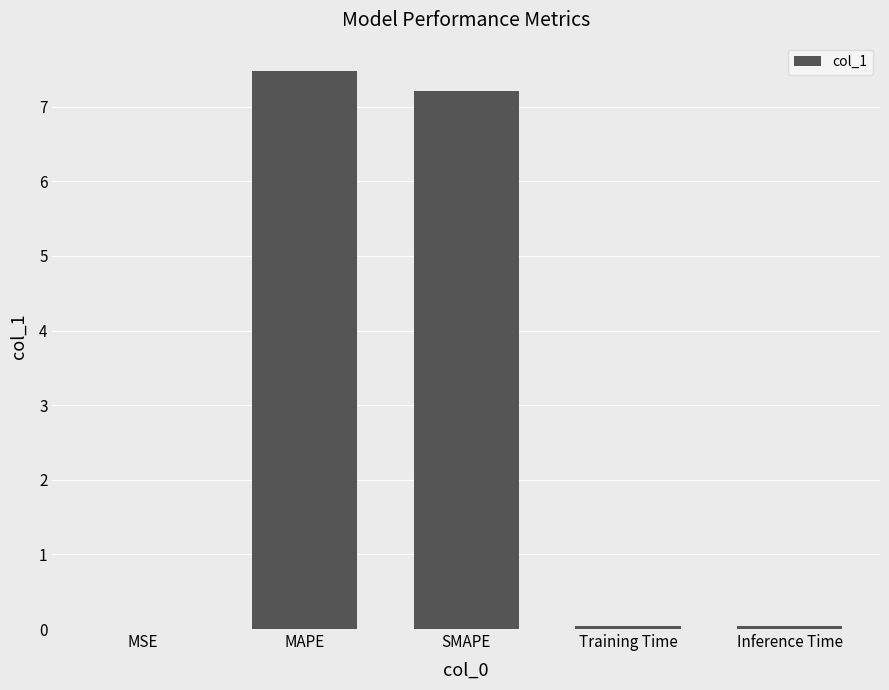

Between Inference Time and SMAPE, which is larger?

SMAPE